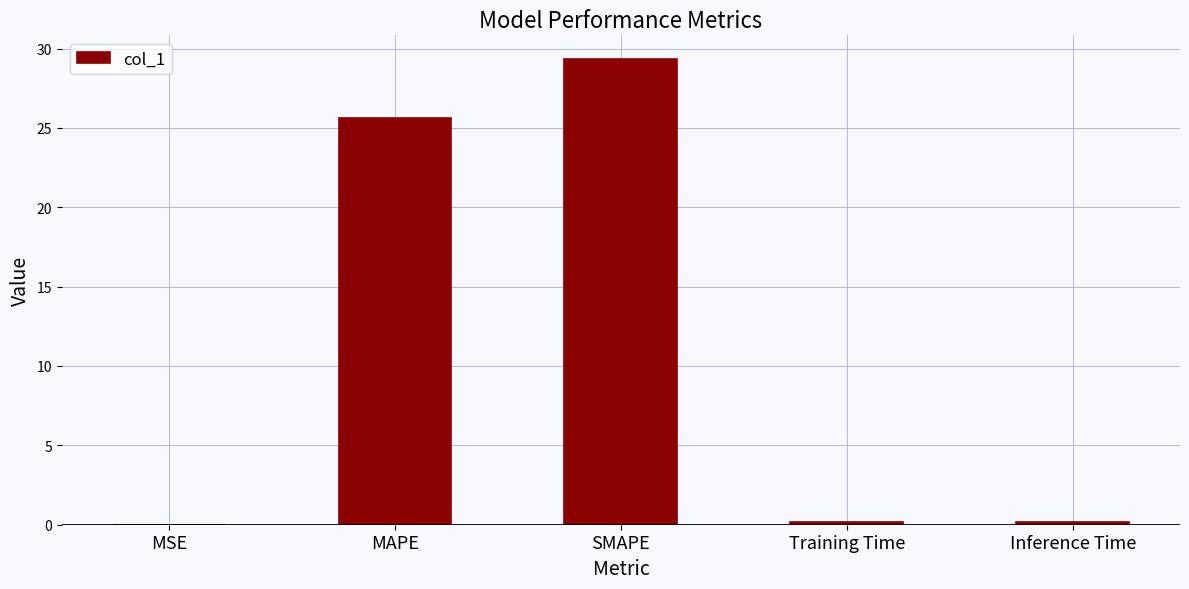

True or false: the data shows 0.2 at Training Time.

True